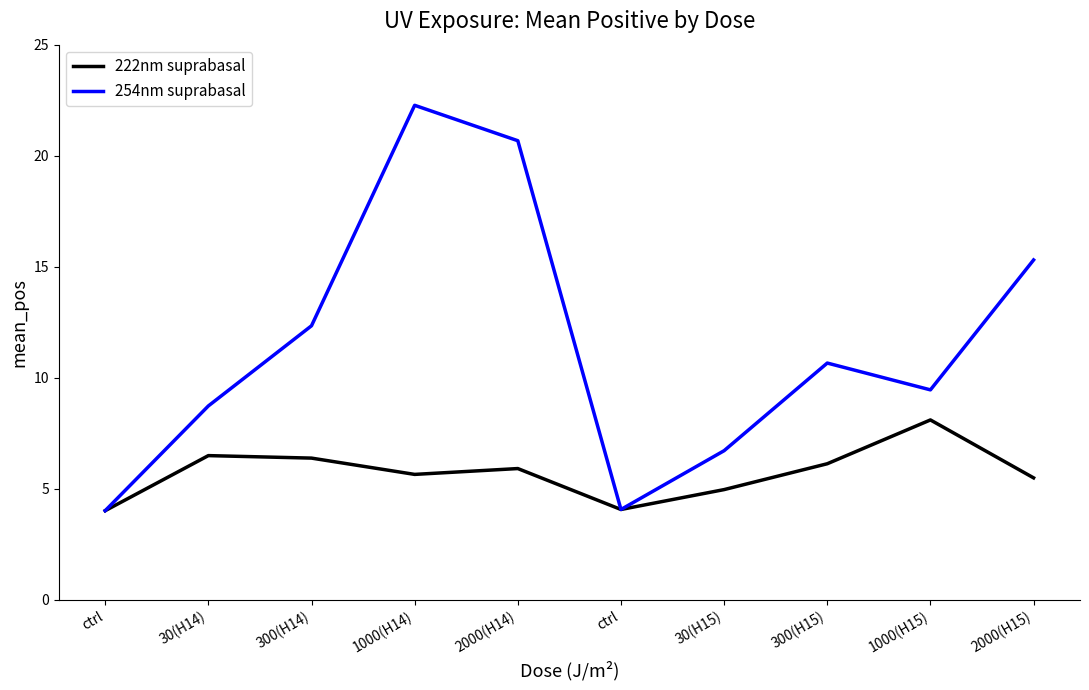

What are all the series names shown in the legend?

222nm suprabasal, 254nm suprabasal